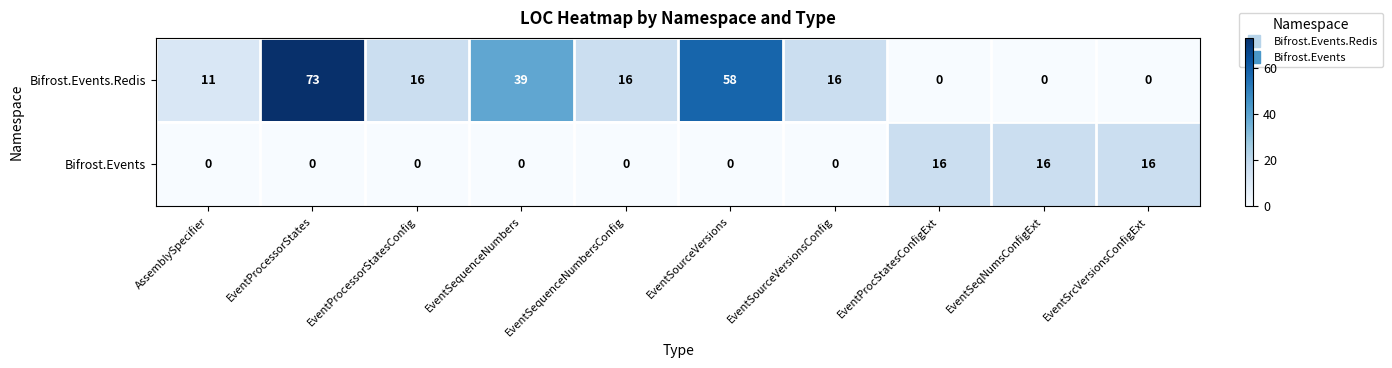

Which series has the largest range (max minus min)?

Bifrost.Events.Redis